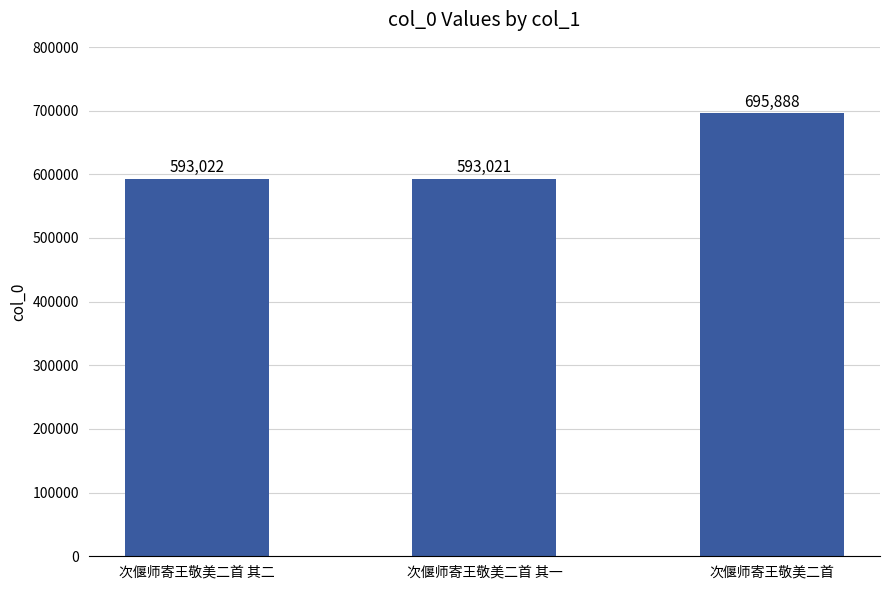

Reading left to right, what are all the values shown in this chart?

593022	593021	695888